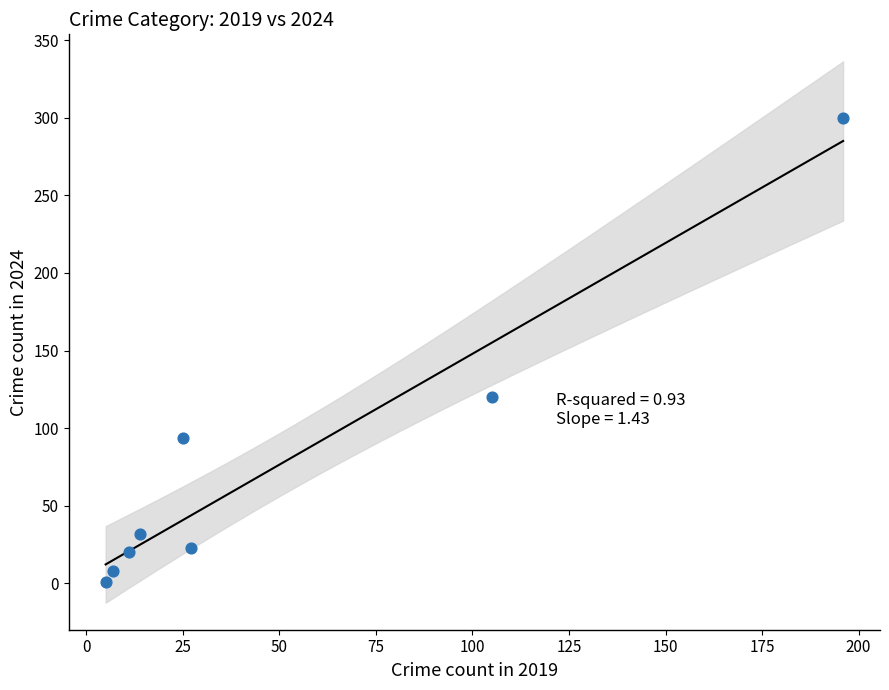

What Y value in the scatter plot is closest to 150?

120